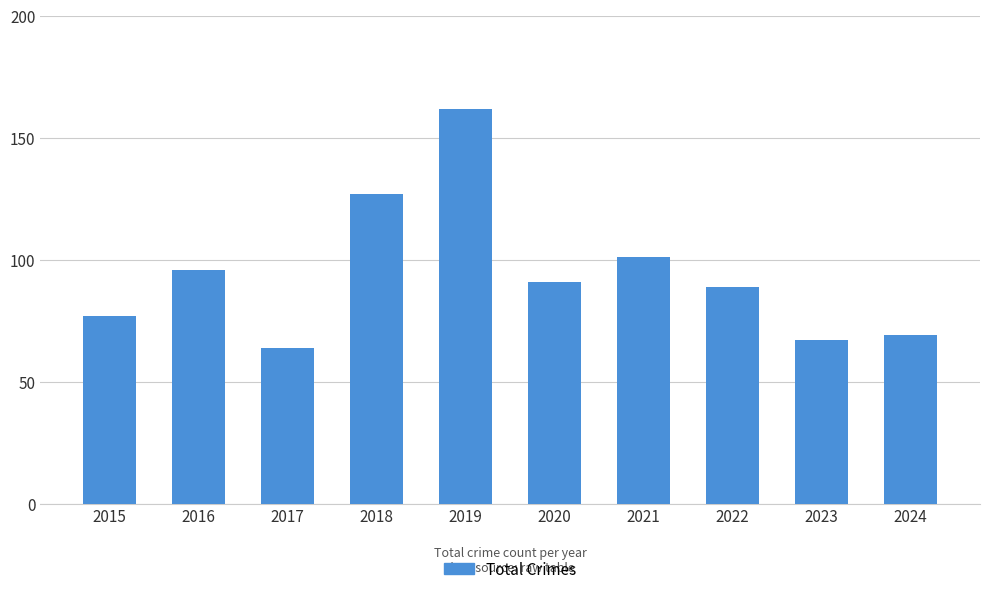

What is the maximum value shown in the chart?

162